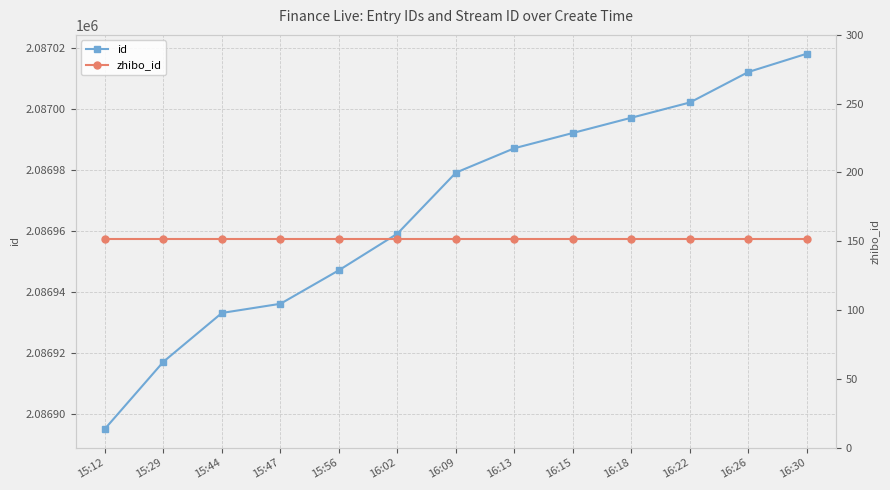

How many series are shown in this chart?

2